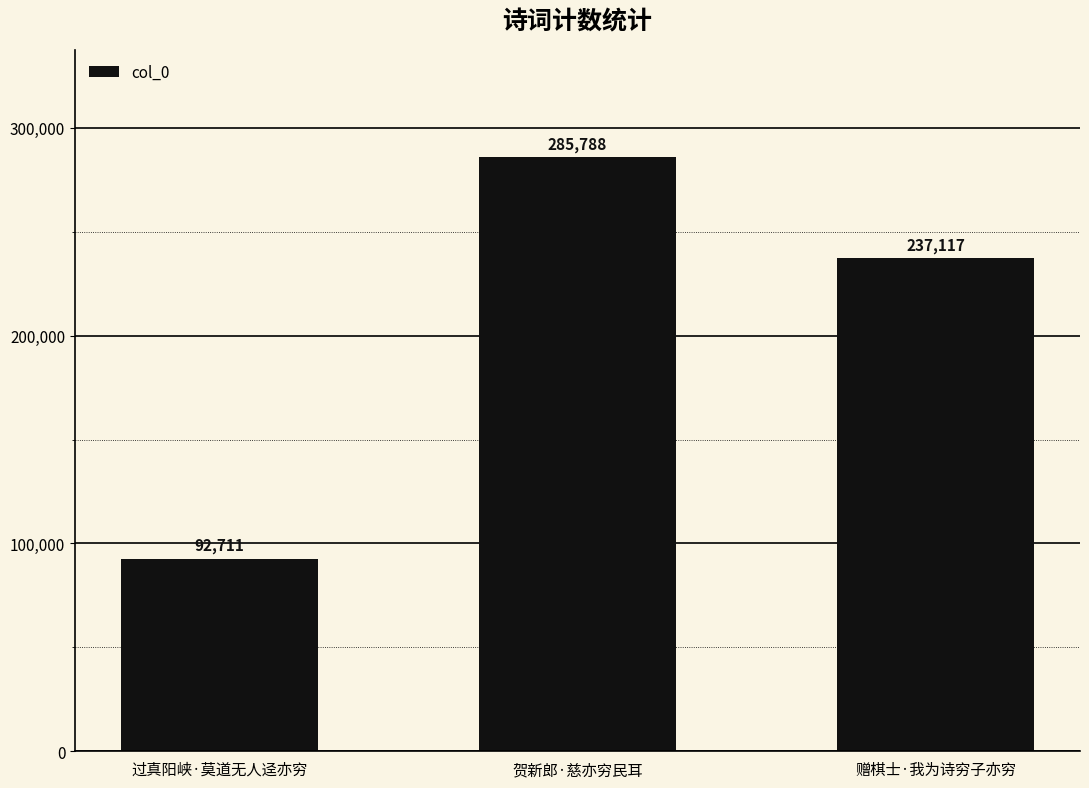

At which label is the value closest to 189249?

赠棋士·我为诗穷子亦穷